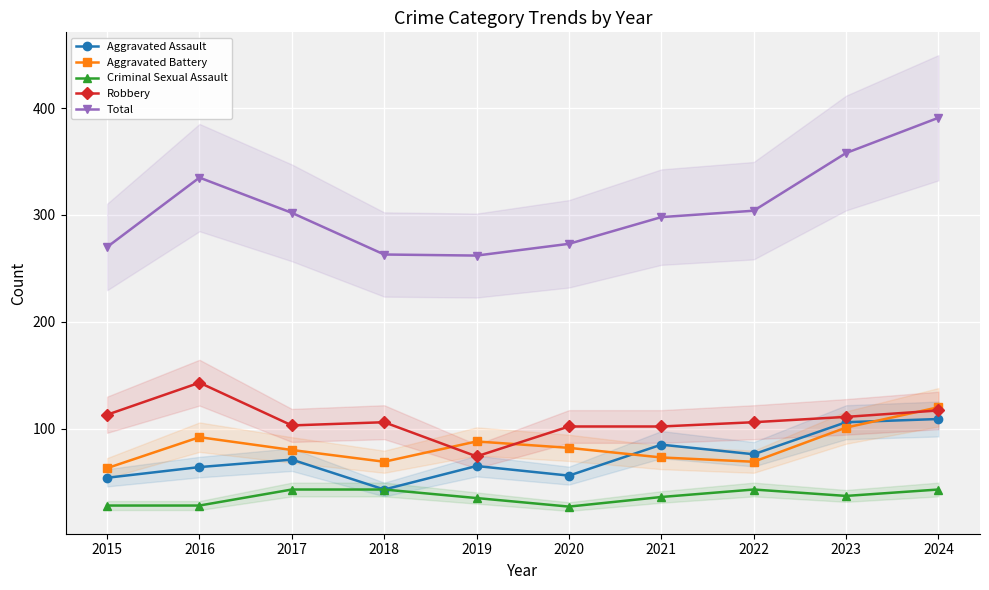

Is it true that Total equals 188 at 2020?

False